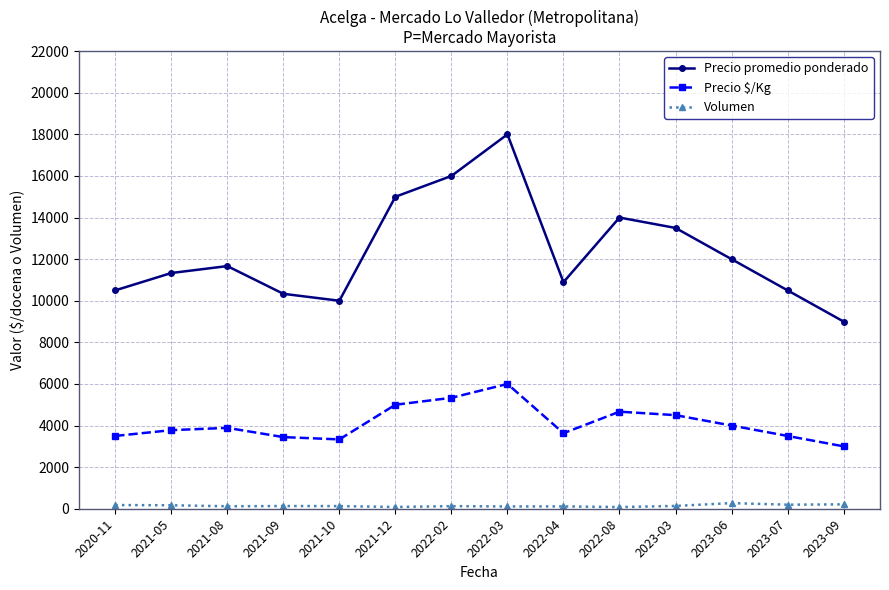

What is the minimum value for Precio $/Kg?

3000.0